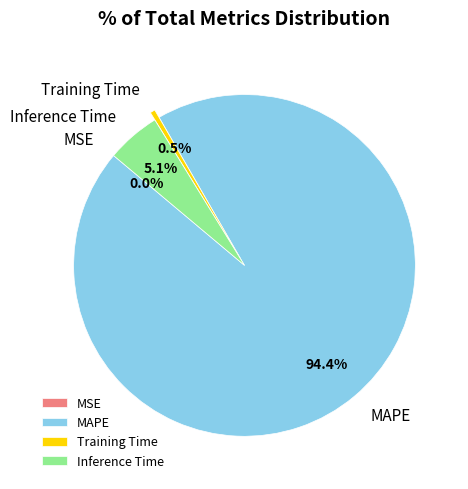

Which has a higher value, Training Time or MAPE?

MAPE